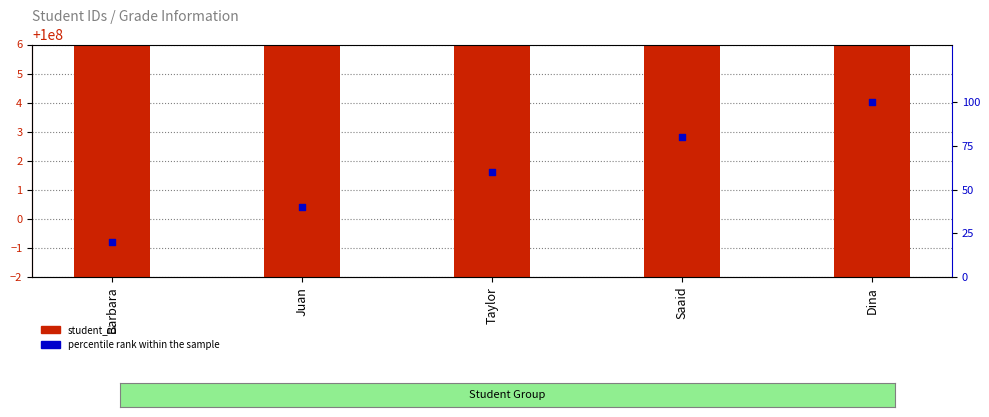

What are all the series names shown in the legend?

student_id, percentile rank within the sample